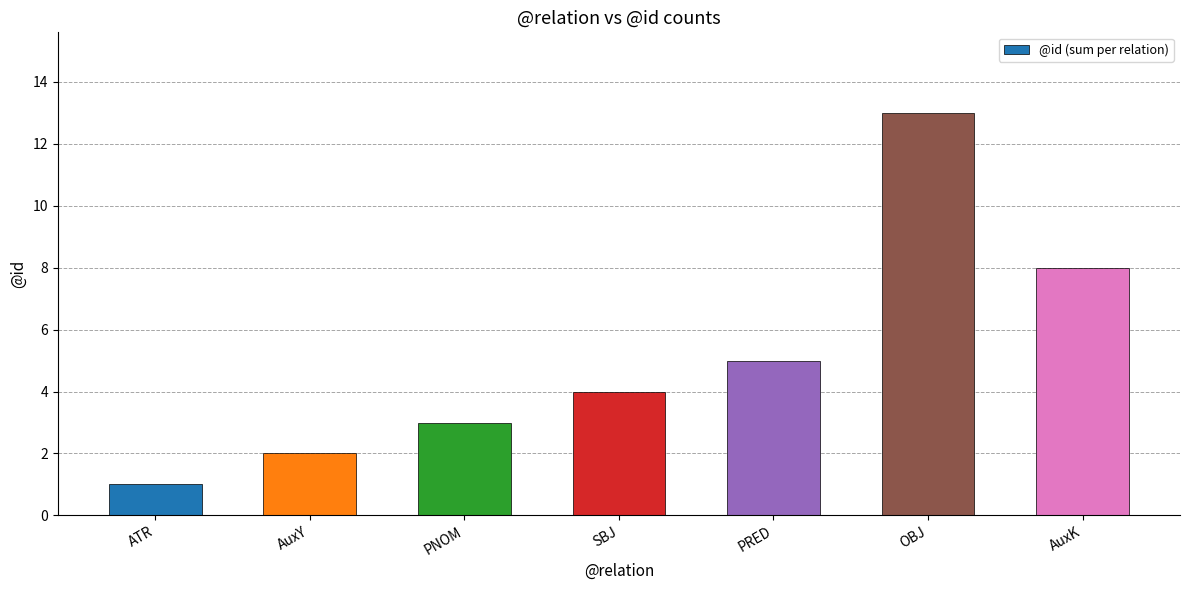

How many series are shown in this chart?

1